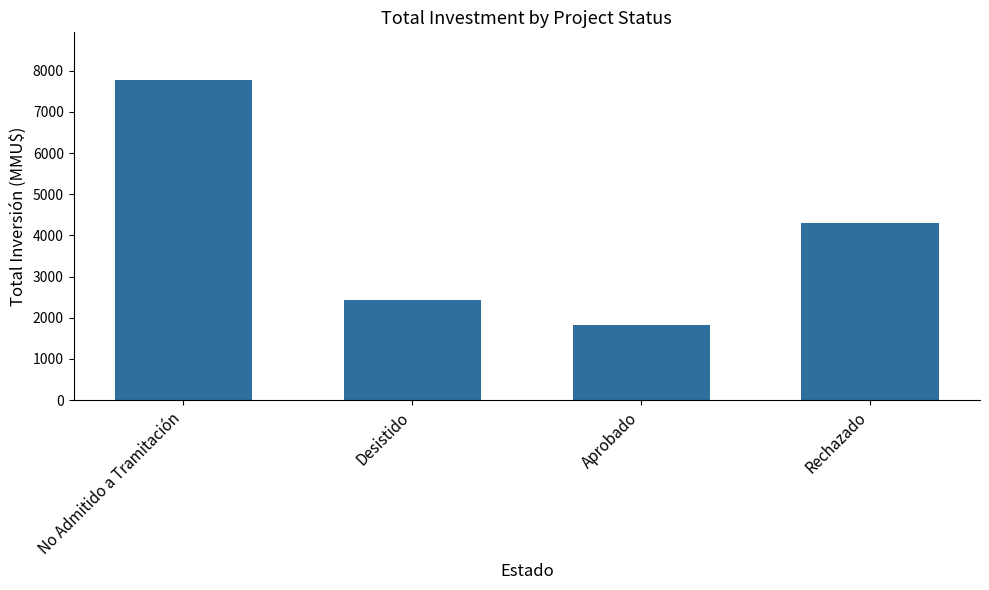

Reading right to left, what are all the values shown in this chart?

4302	1814	2430	7766